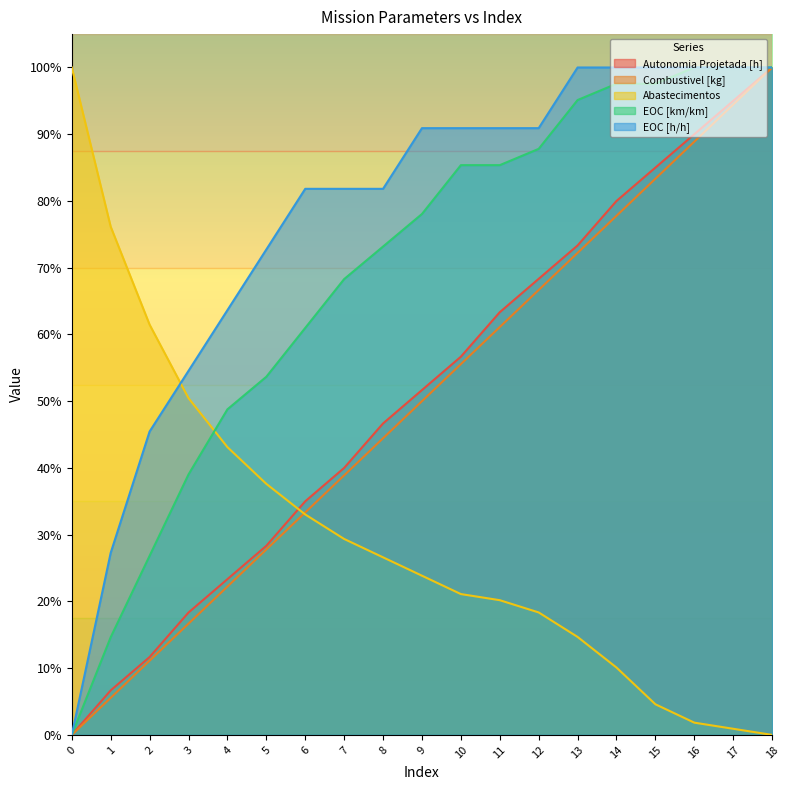

What is the average value of the Abastecimentos series?

0.3